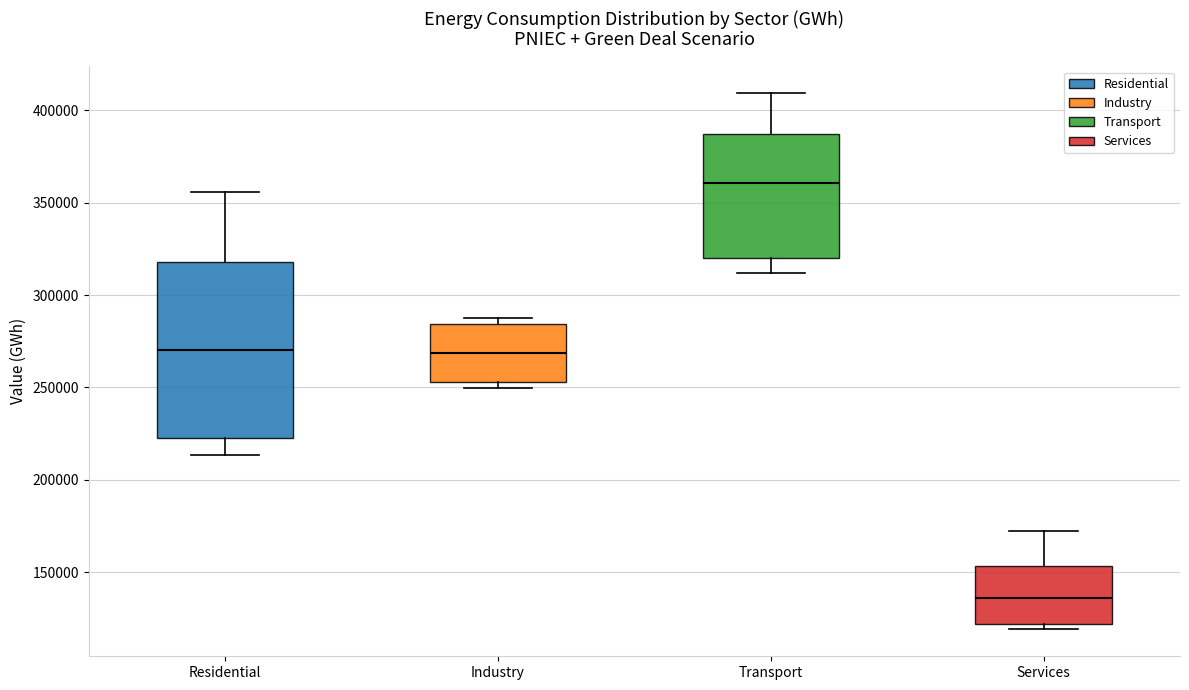

Which box has the lowest median line?

Services